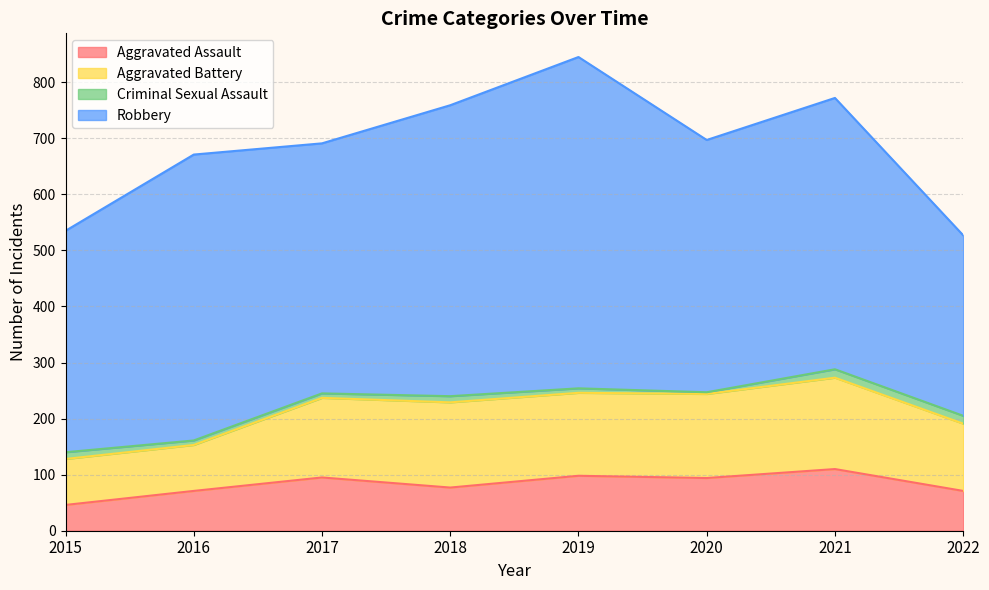

True or false: Robbery has a value of 322 at 2022.

True